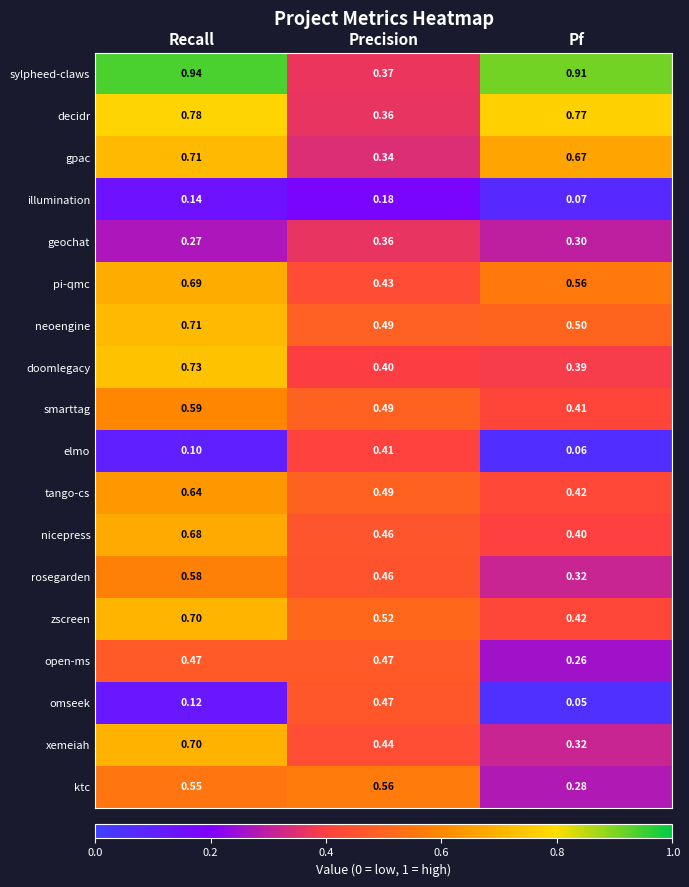

List the labels in order of omseek value, largest first.

Precision, Recall, Pf